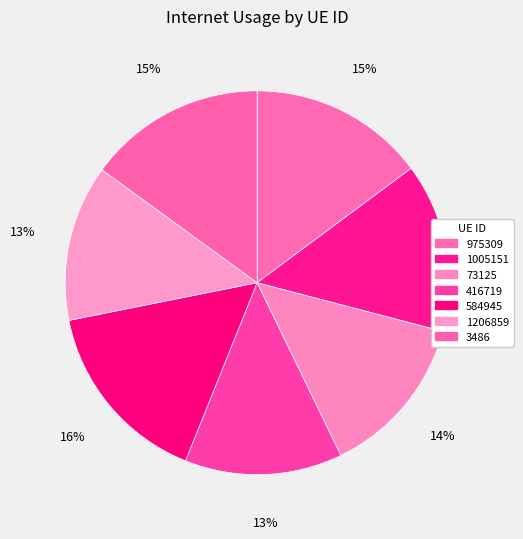

To the nearest percent, what portion does 584945 represent?

16%